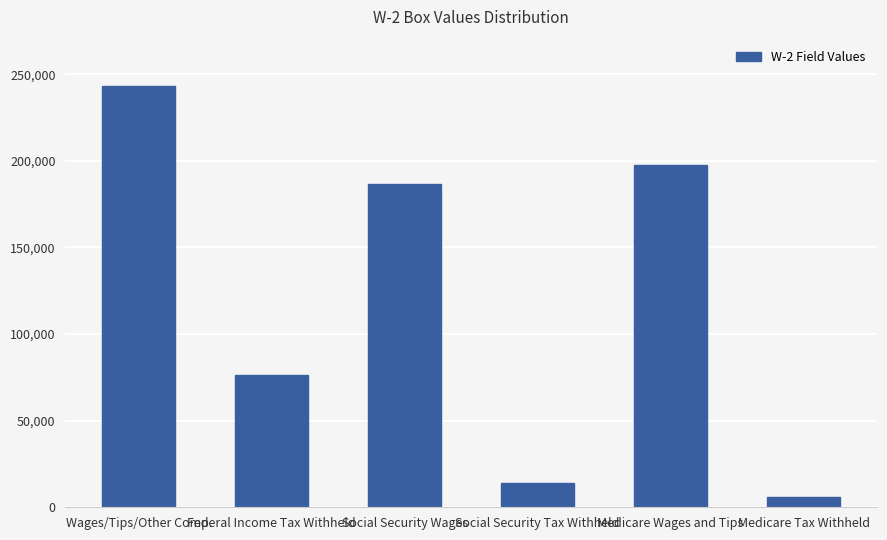

How many bars are there in total?

6